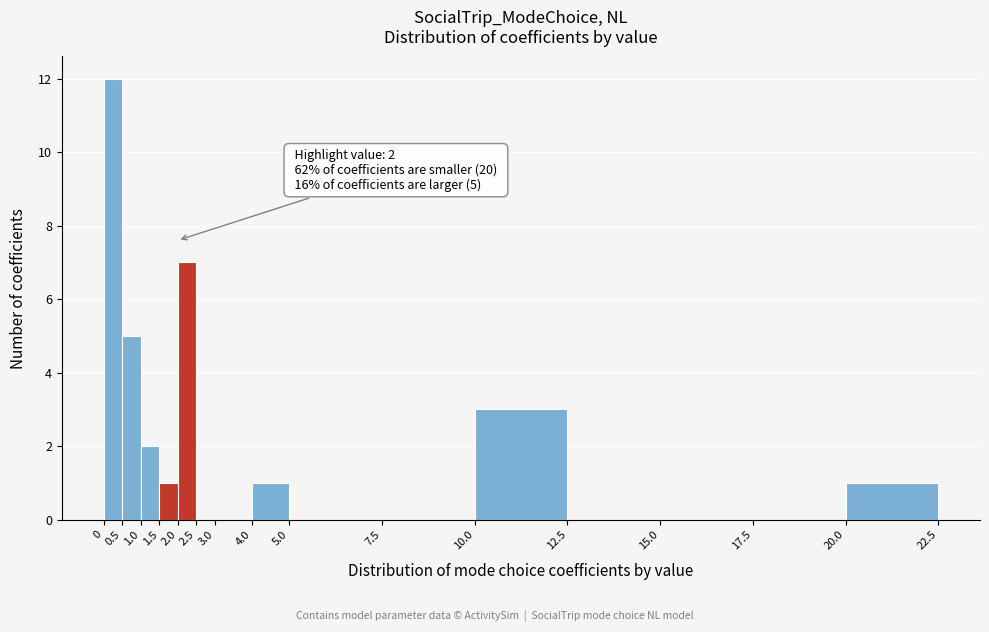

Which range on the x-axis has the tallest bar?

0 to 0.5